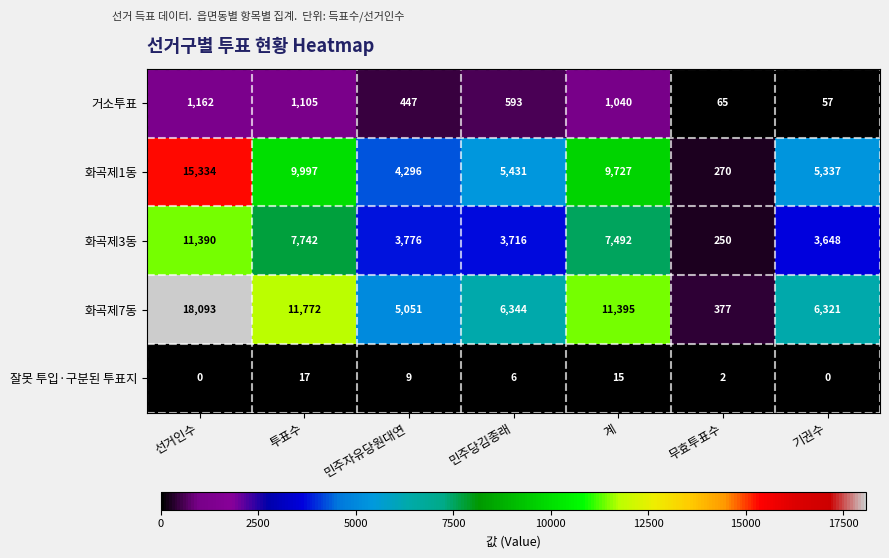

What is the total value across all series at 계?

29669